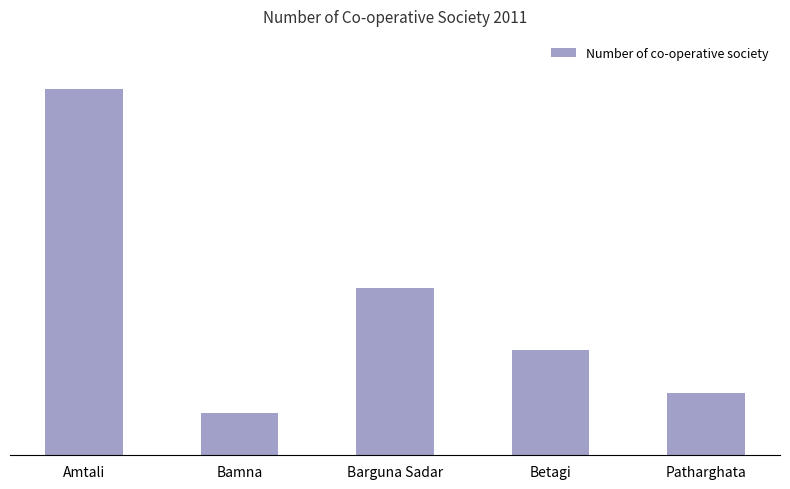

What is the ratio of the value at Patharghata to the value at Amtali?

0.2